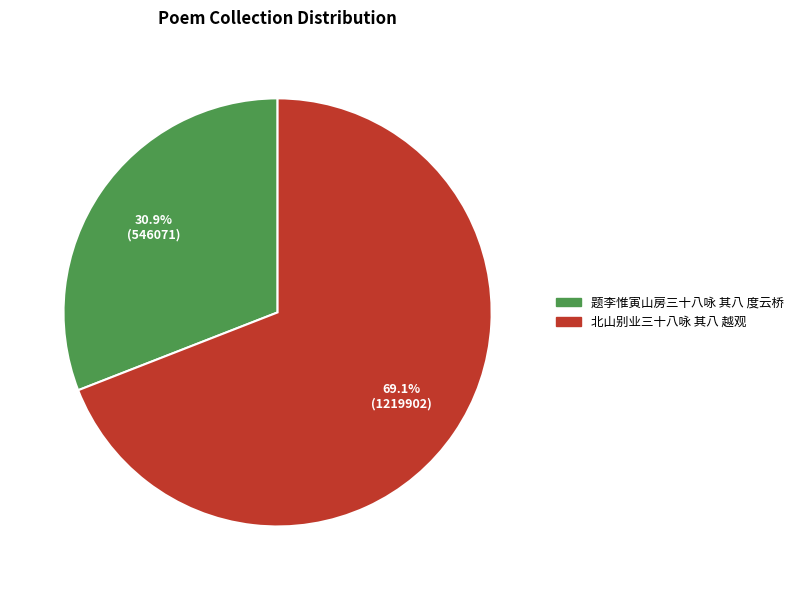

Which slice is the largest?

北山别业三十八咏 其八 越观